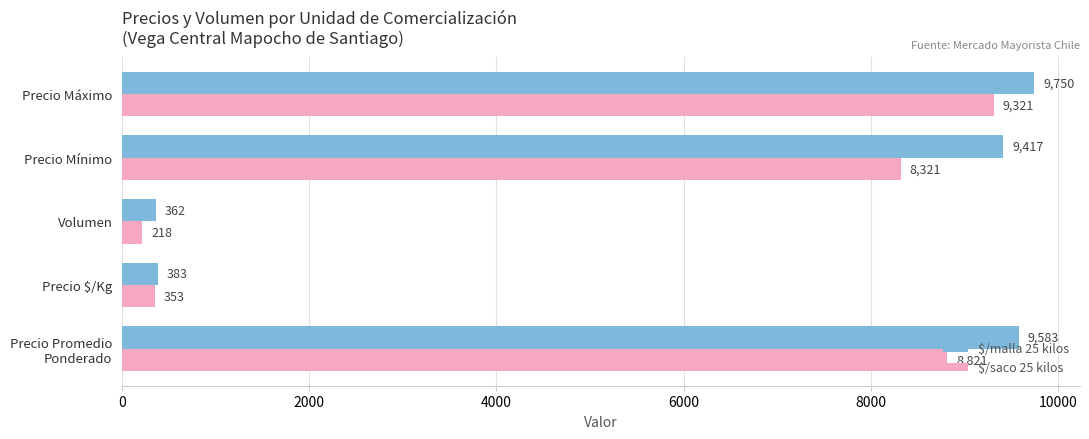

Which series has the widest spread of values?

$/malla 25 kilos